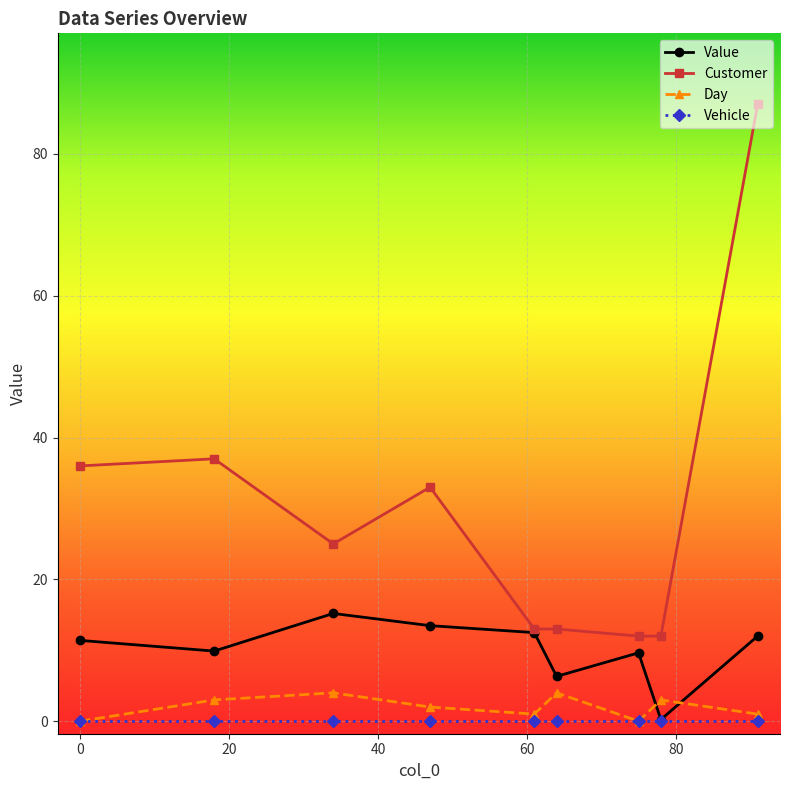

What is the maximum value for Customer?

87.0